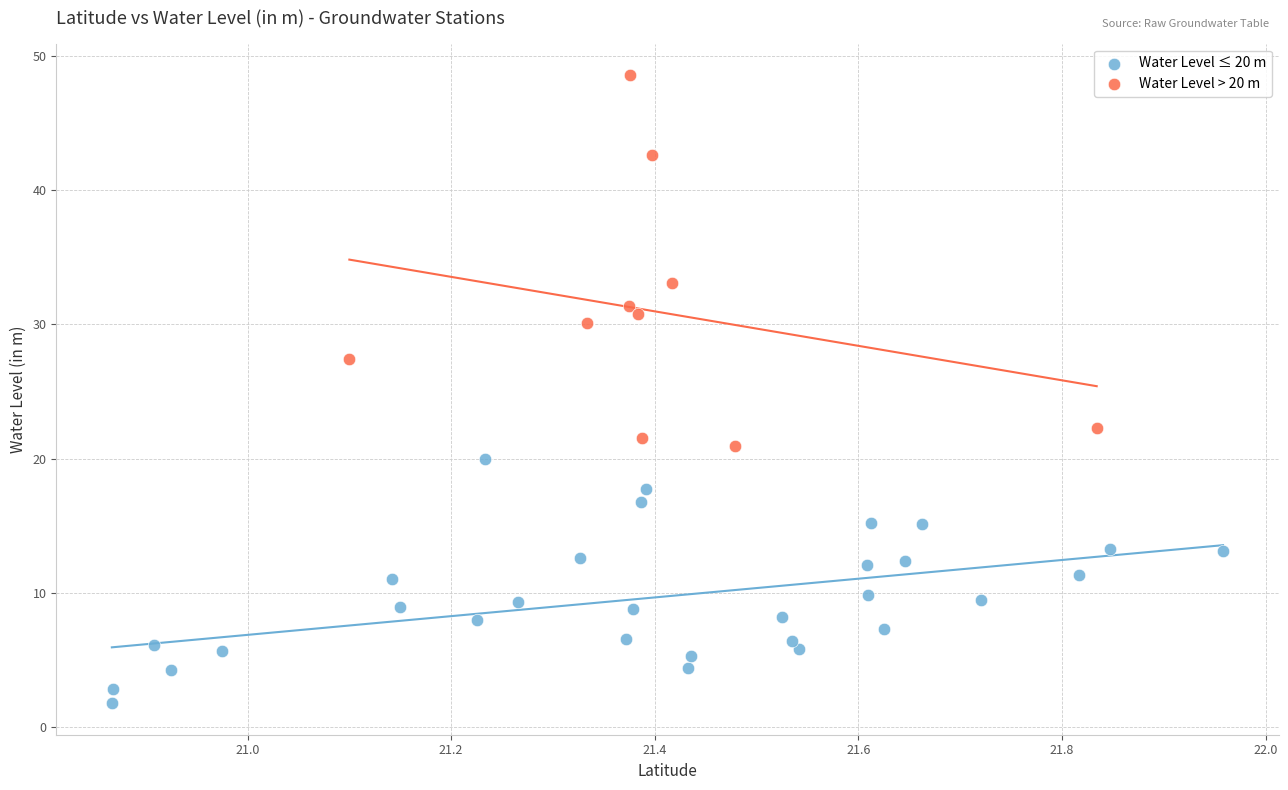

Which series contains the highest Y value?

Water Level > 20 m